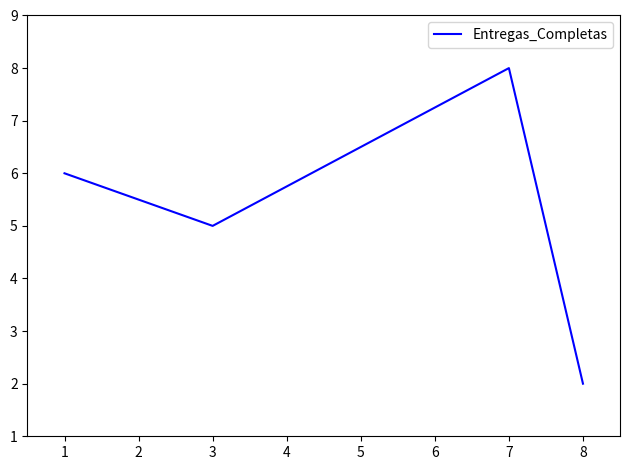

What is the sum of all values?

21